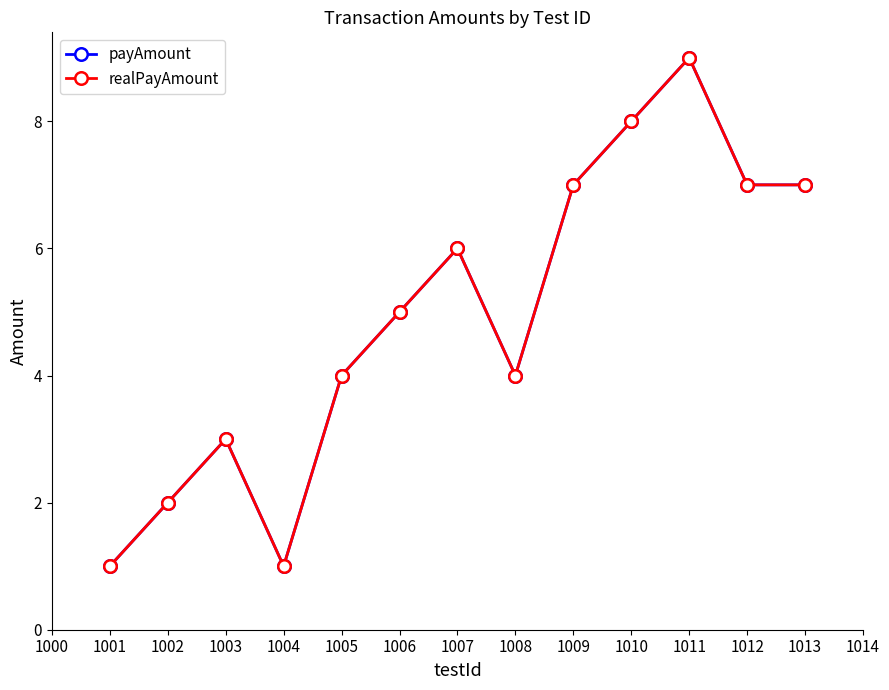

In realPayAmount, how many points are lower than both neighbors (excluding endpoints)?

2